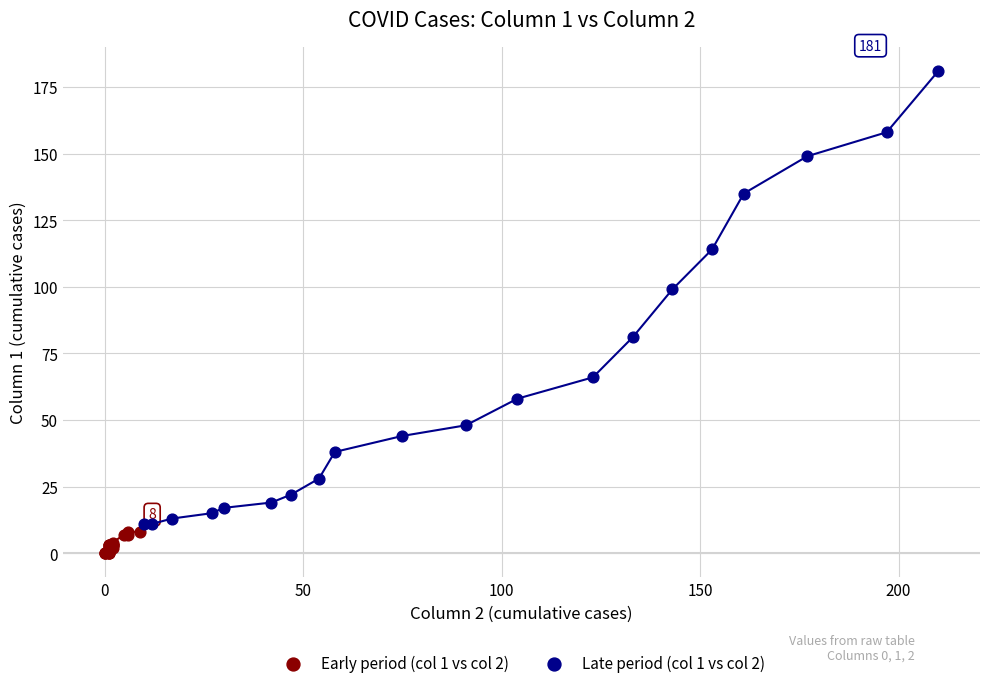

Which series contains the highest Y value?

Late period (col 1 vs col 2)